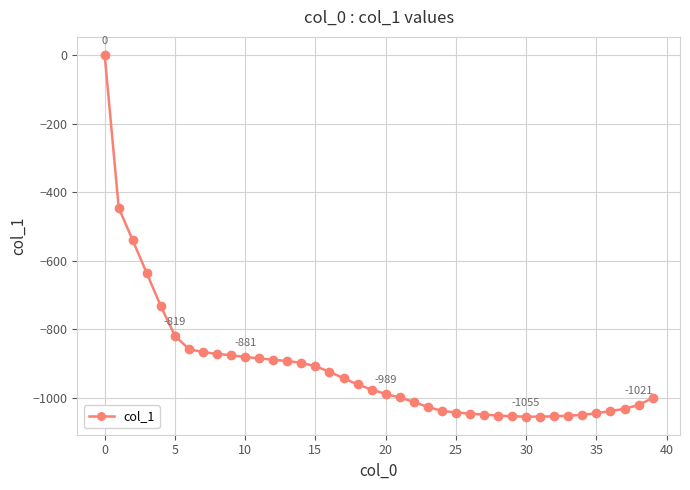

Count the number of data series in this chart.

1